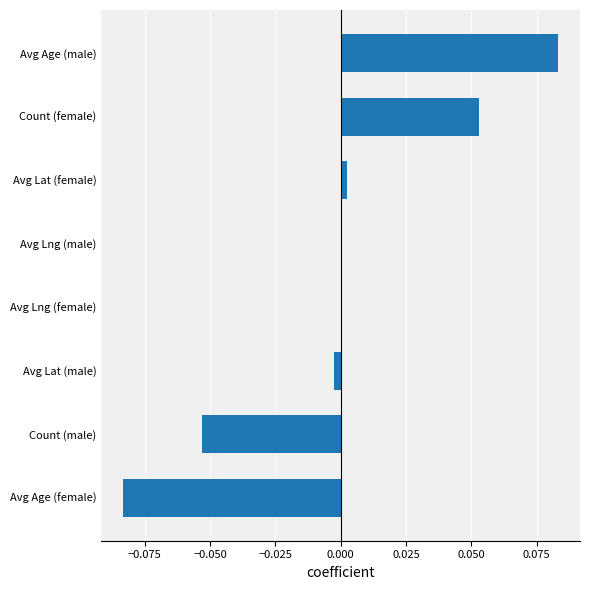

The chart shows a value of -0.0 at Avg Lng (female). True or false?

True